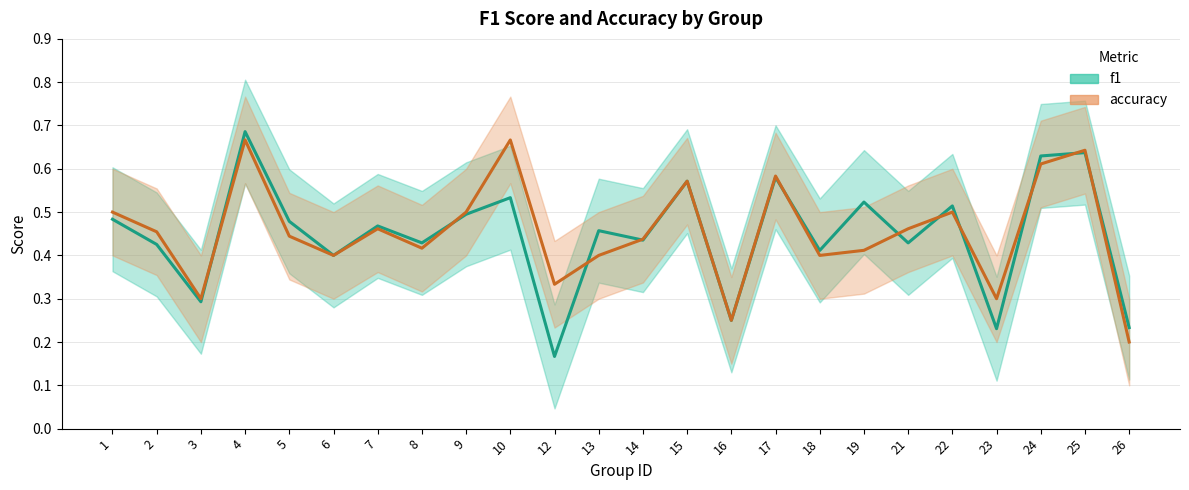

Rank the categories by accuracy value from highest to lowest.

4, 10, 25, 24, 17, 15, 1, 9, 22, 7, 21, 2, 5, 14, 8, 19, 6, 13, 18, 12, 3, 23, 16, 26